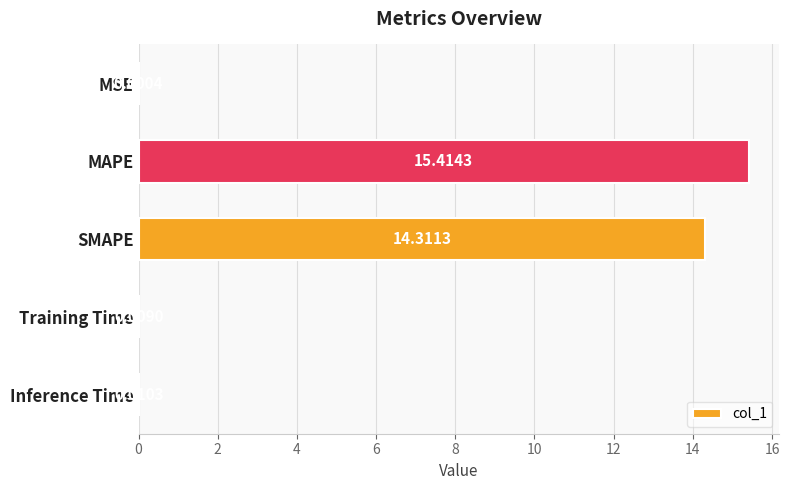

At which label is the value closest to 7?

Inference Time